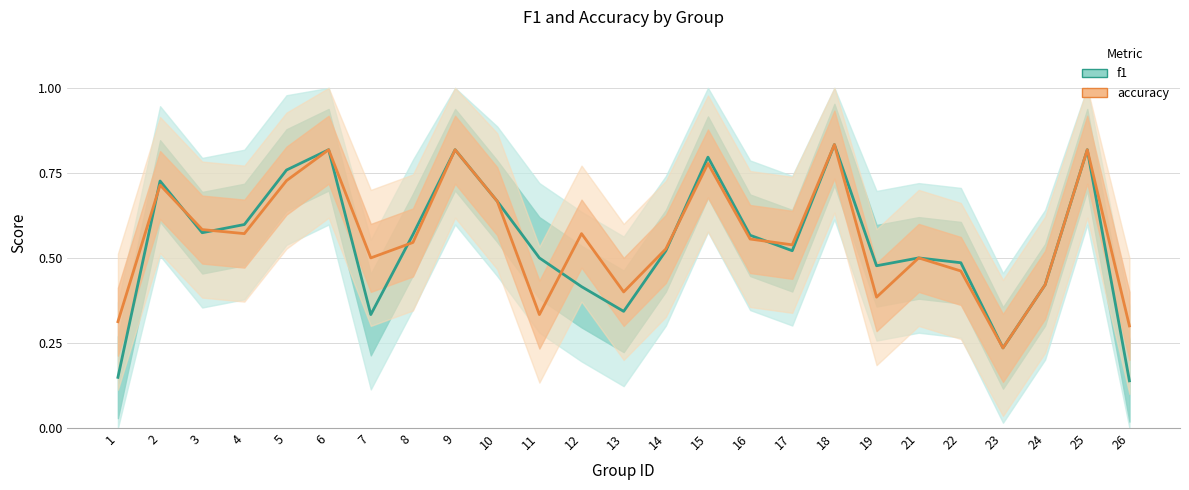

Count the accuracy values in the range 0 to 1.

25